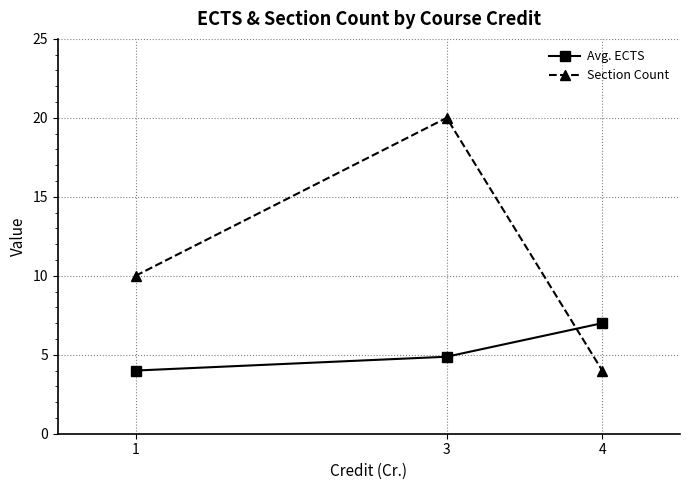

What is the value of the Section Count point at the 3rd from the left?

4.0